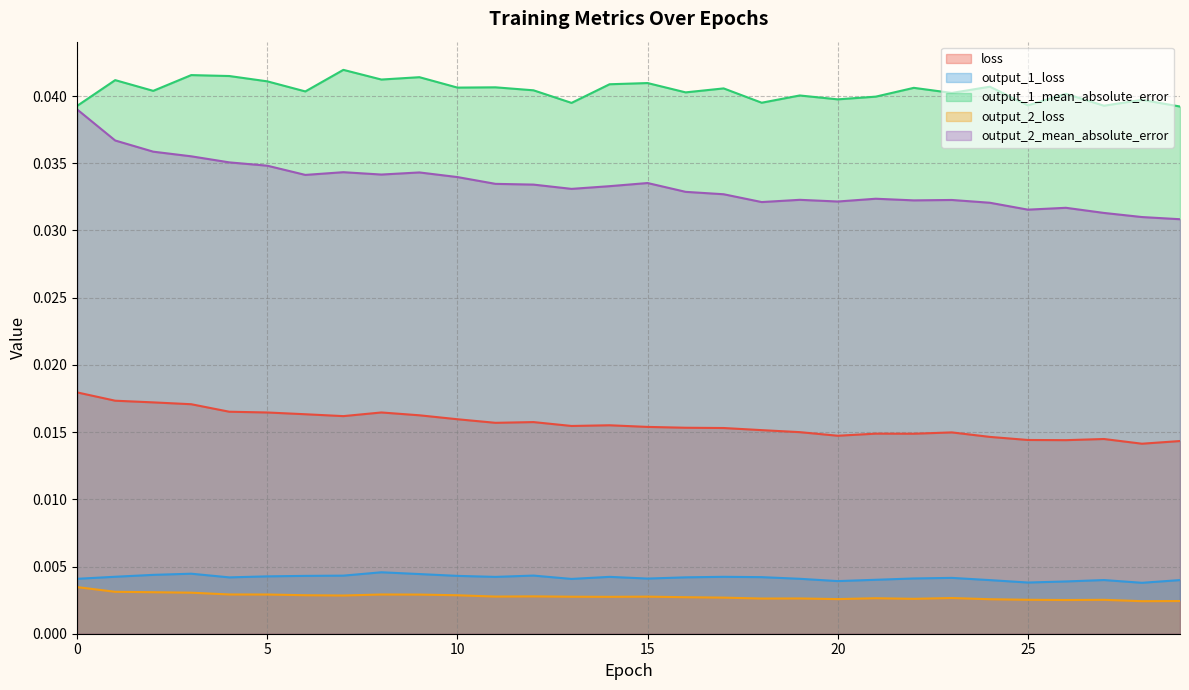

Which series changed the most between 8 and 10?

output_1_mean_absolute_error